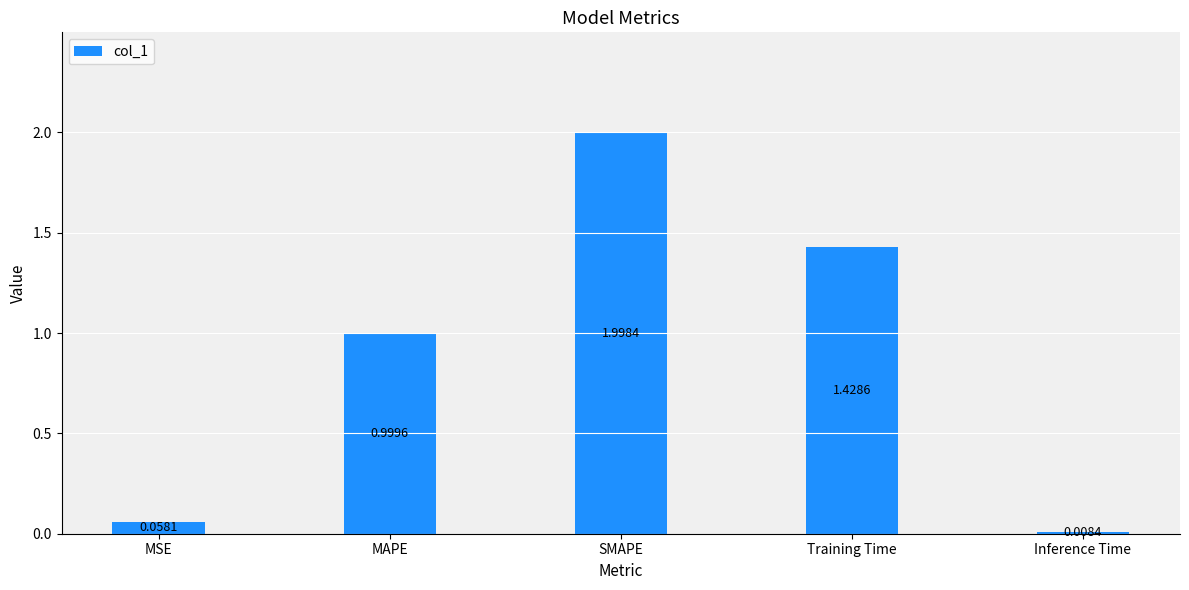

Where is the data nearest to the value 1?

MAPE